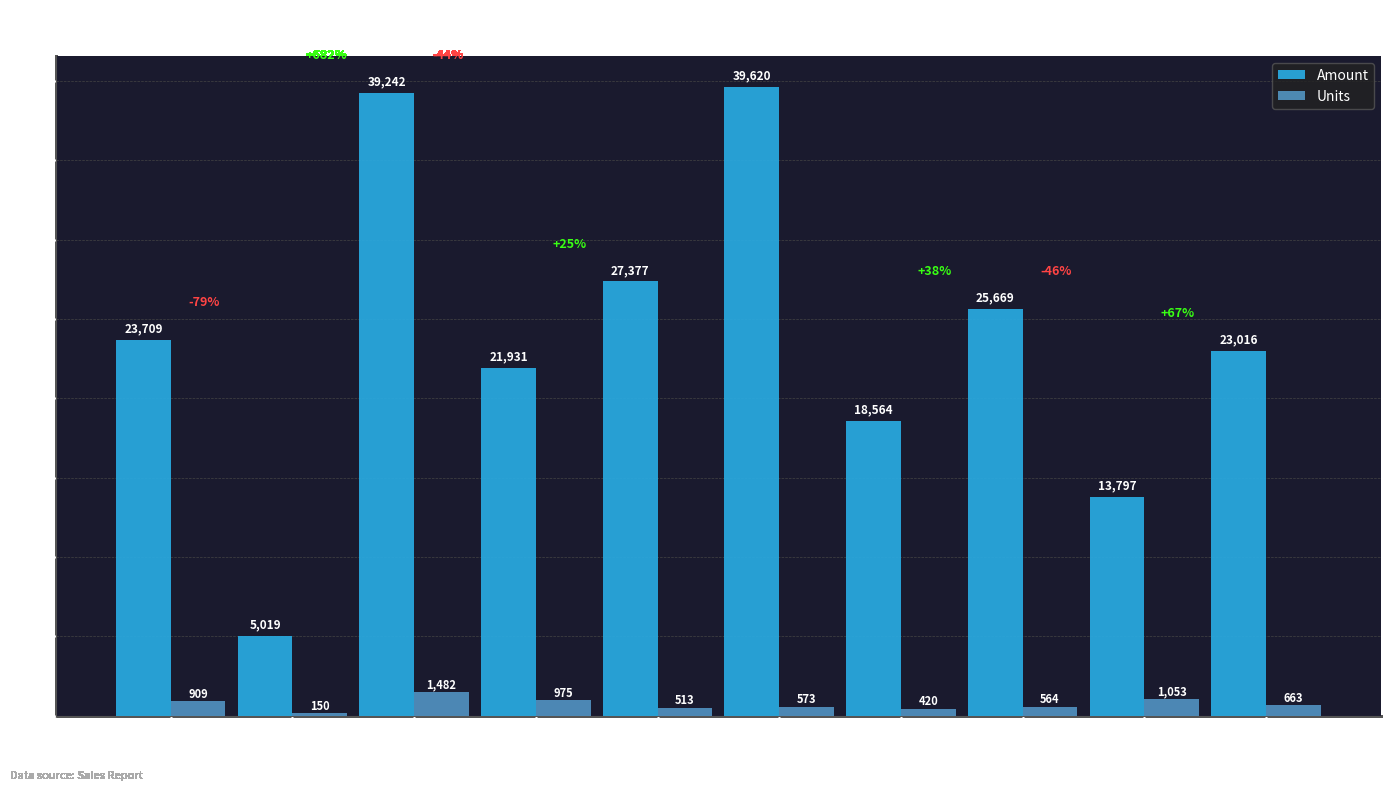

What are all the series names shown in the legend?

Amount, Units